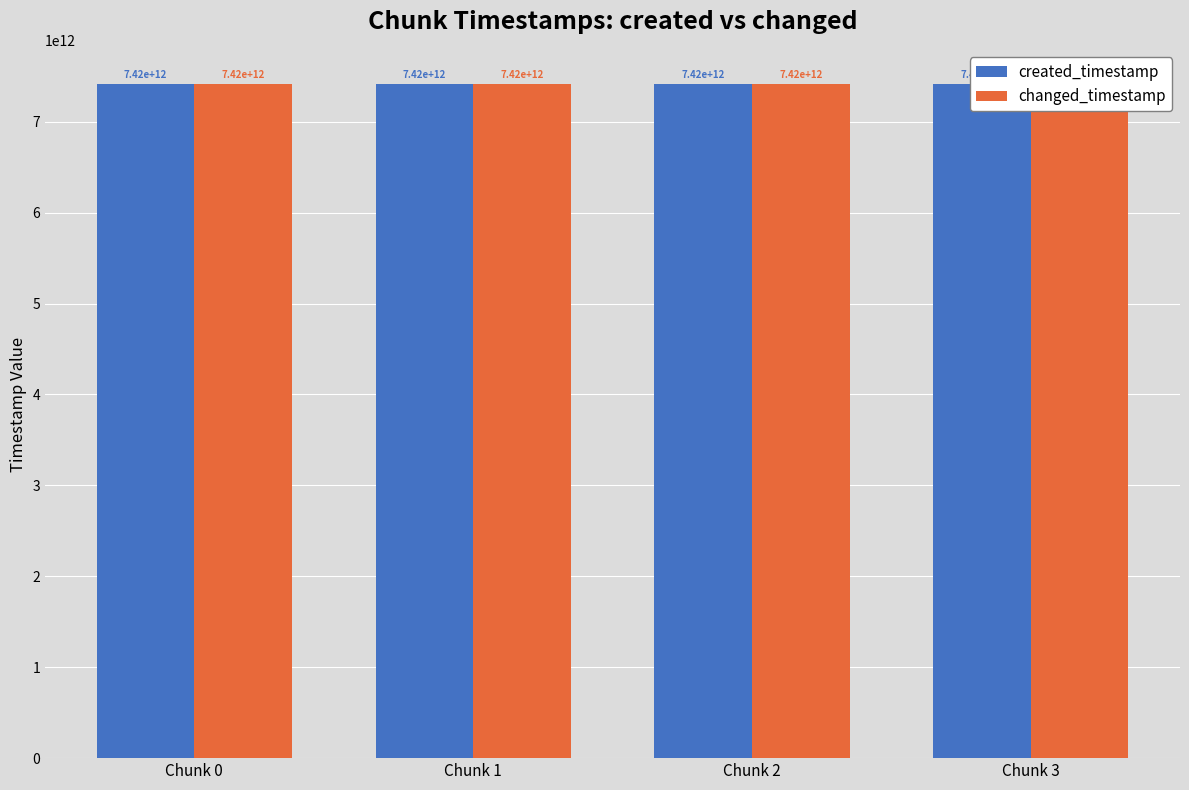

Is it true that created_timestamp equals 7419344960748 at Chunk 3?

True